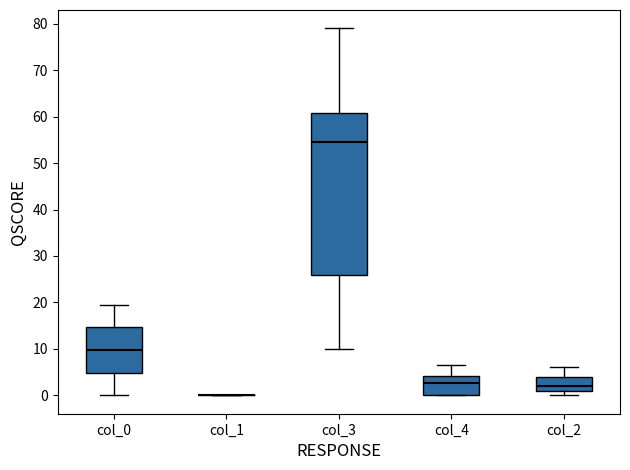

Reading left to right, transcribe this box plot: for each box, give where its median line is, the range the box spans, and where its two whiskers end, as read against the y-axis. The values are not printed on the chart, so give them approximately, as read against the axis.

col_0: median 10, box 5 to 15, whiskers 0 to 20
col_1: box collapsed to a line at 0, whiskers 0 to 0
col_3: median 55, box 26 to 61, whiskers 10 to 79
col_4: median 3, box 0 to 4, whiskers 0 to 7
col_2: median 2, box 1 to 4, whiskers 0 to 6